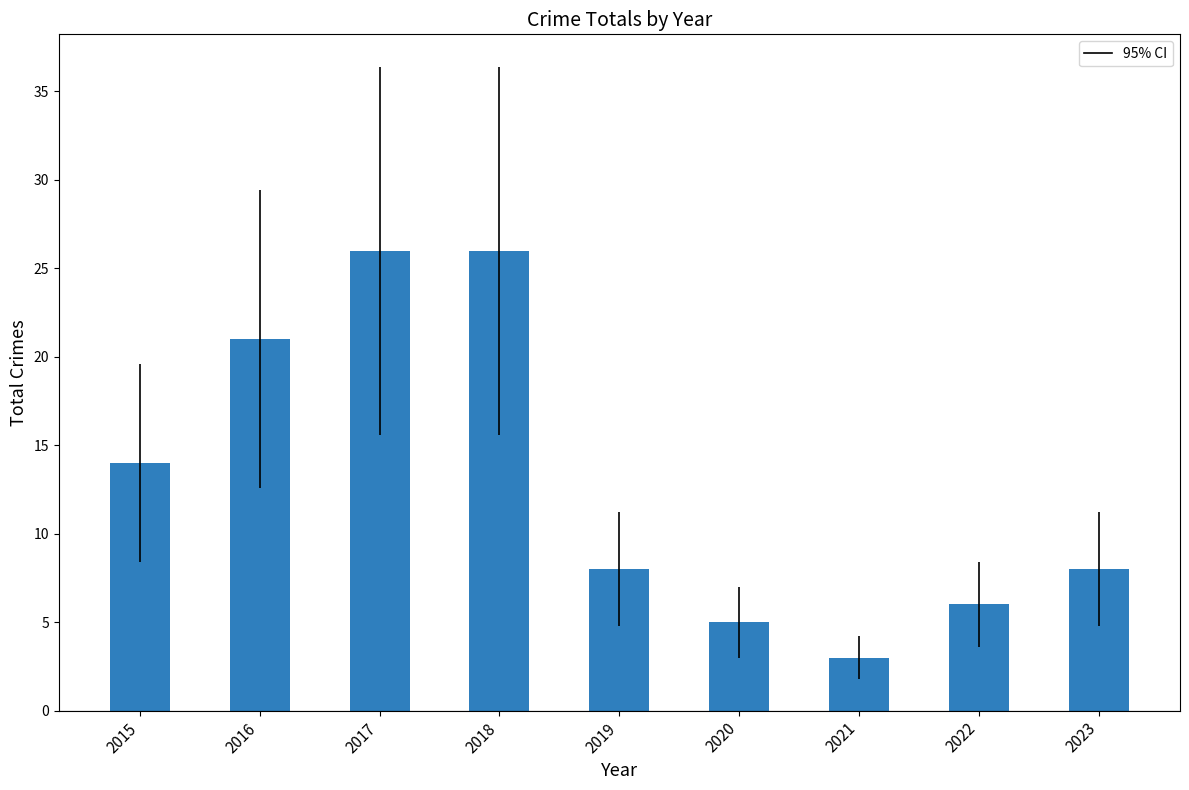

The chart shows a value of 7 at 2020. True or false?

False